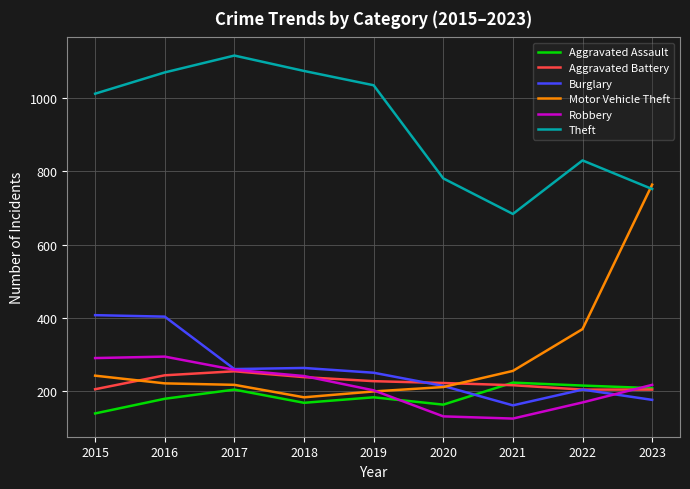

What is the greatest value displayed?

1116